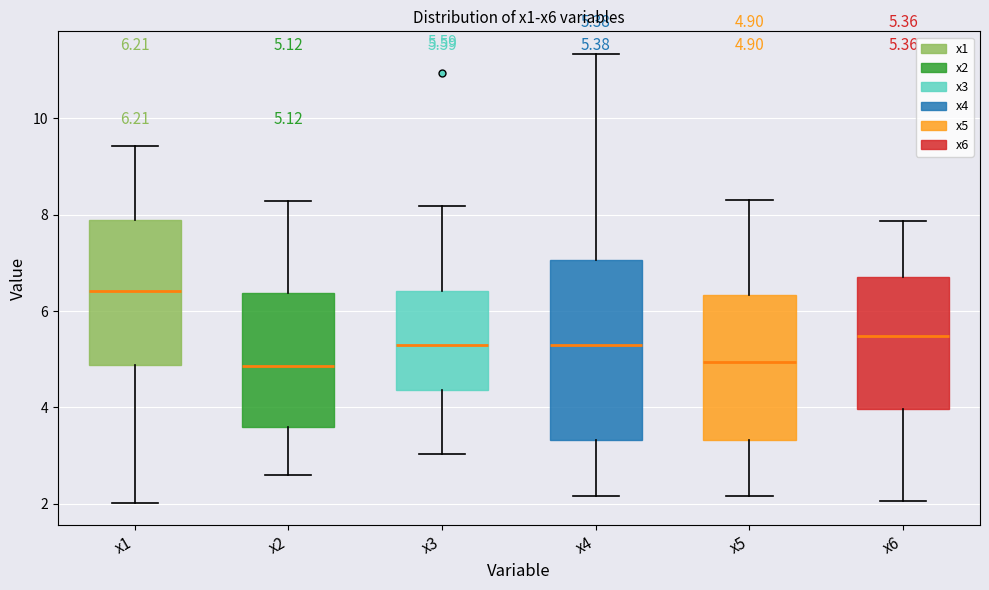

Which box is the tallest, from its lower edge to its upper edge?

x4